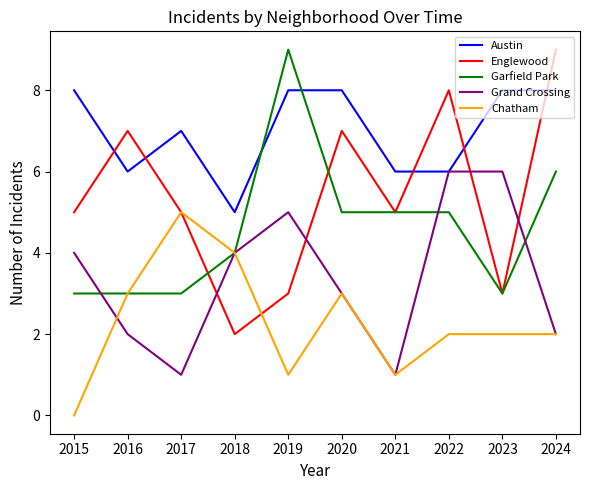

At which category does Englewood reach its first local peak?

2016